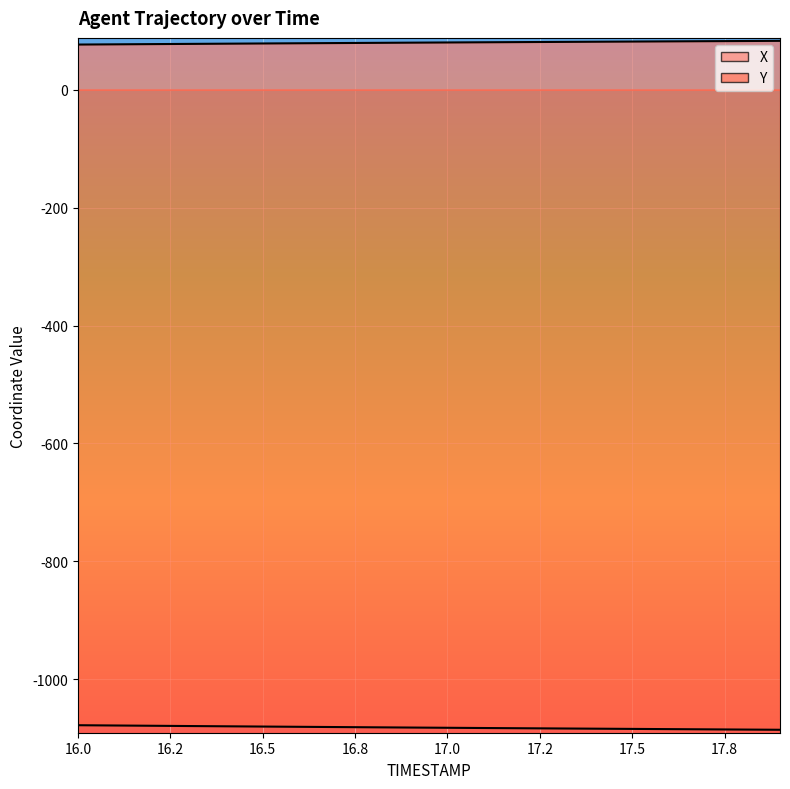

What is the lowest value of the Y_line series?

-1085.3